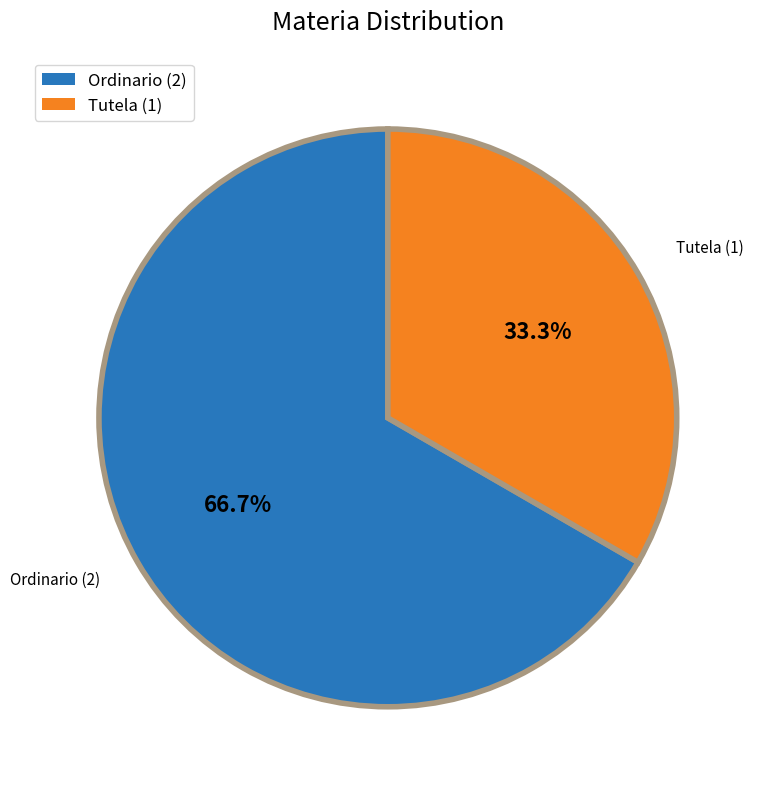

Which has a higher value, Tutela (1) or Ordinario (2)?

Ordinario (2)